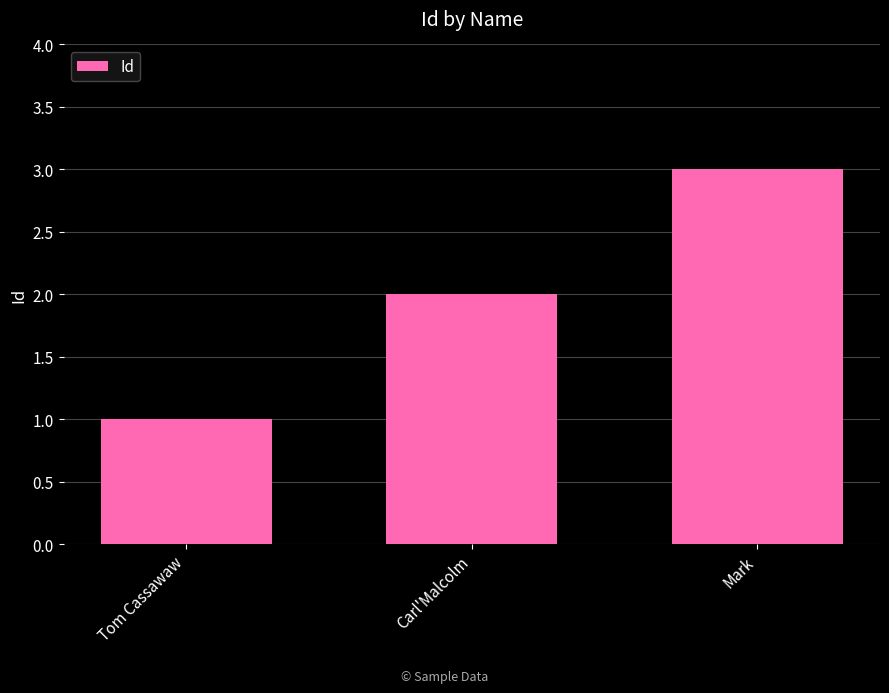

Between Tom Cassawaw and Carl'Malcolm, which is larger?

Carl'Malcolm